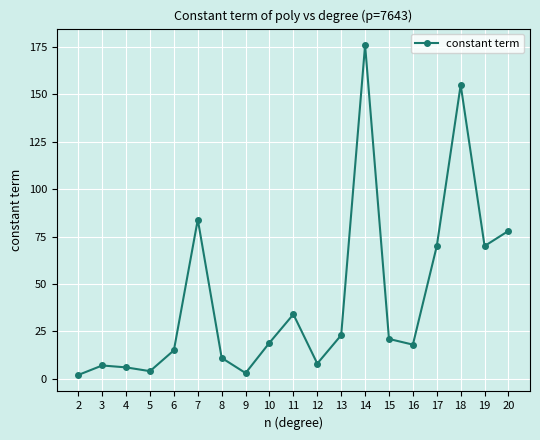

What is the difference between the second highest and second lowest values?

152